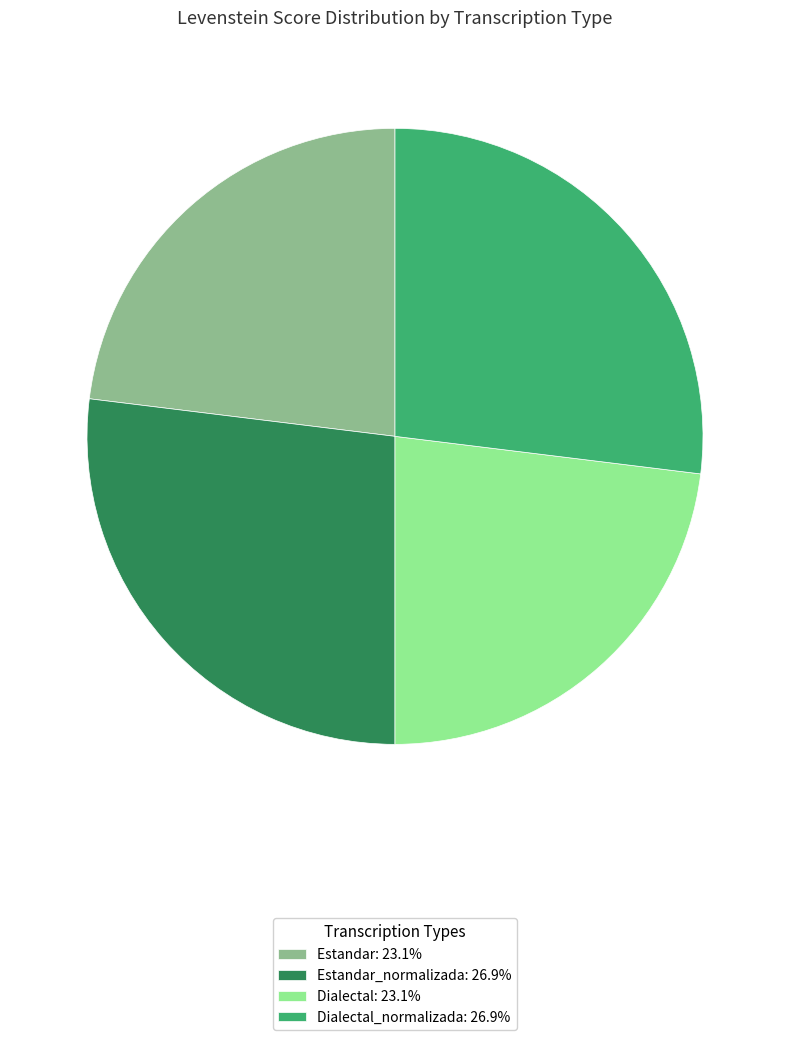

Do Dialectal_normalizada: 26.9% and Estandar_normalizada: 26.9% together represent more than half of the pie?

Yes